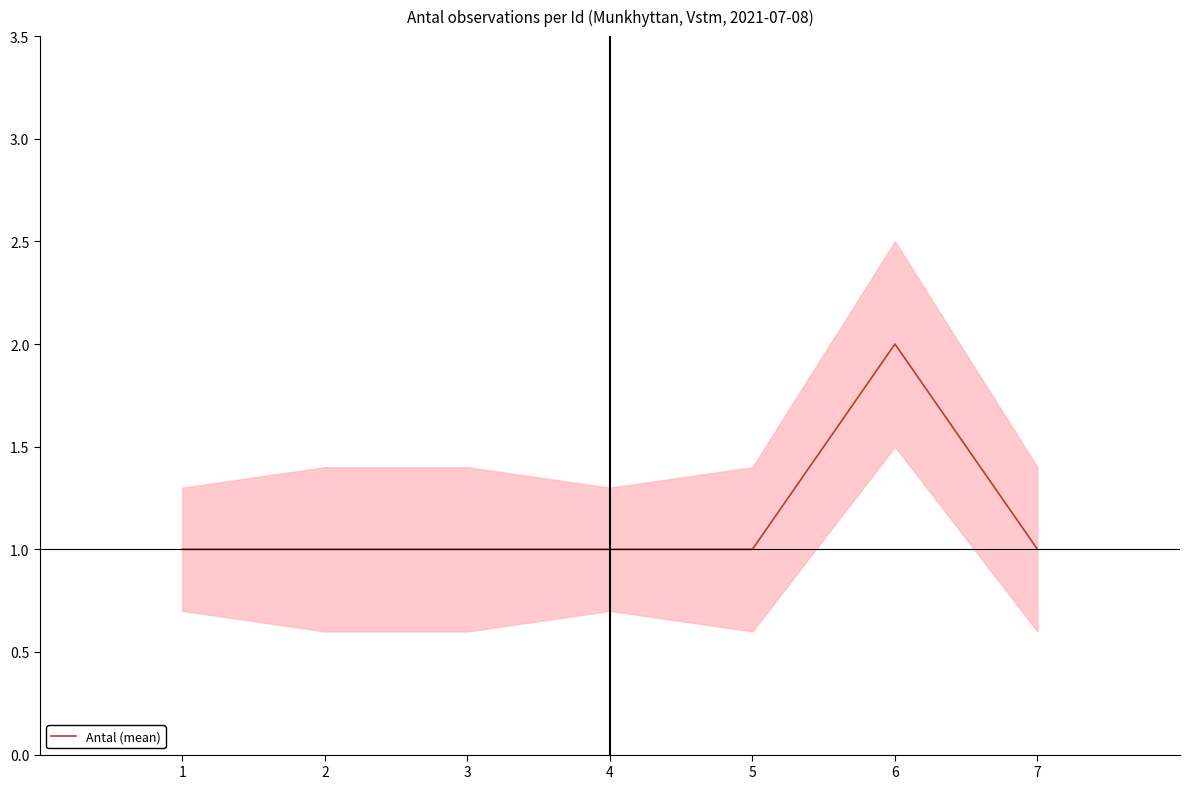

How many distinct data groups are displayed?

1